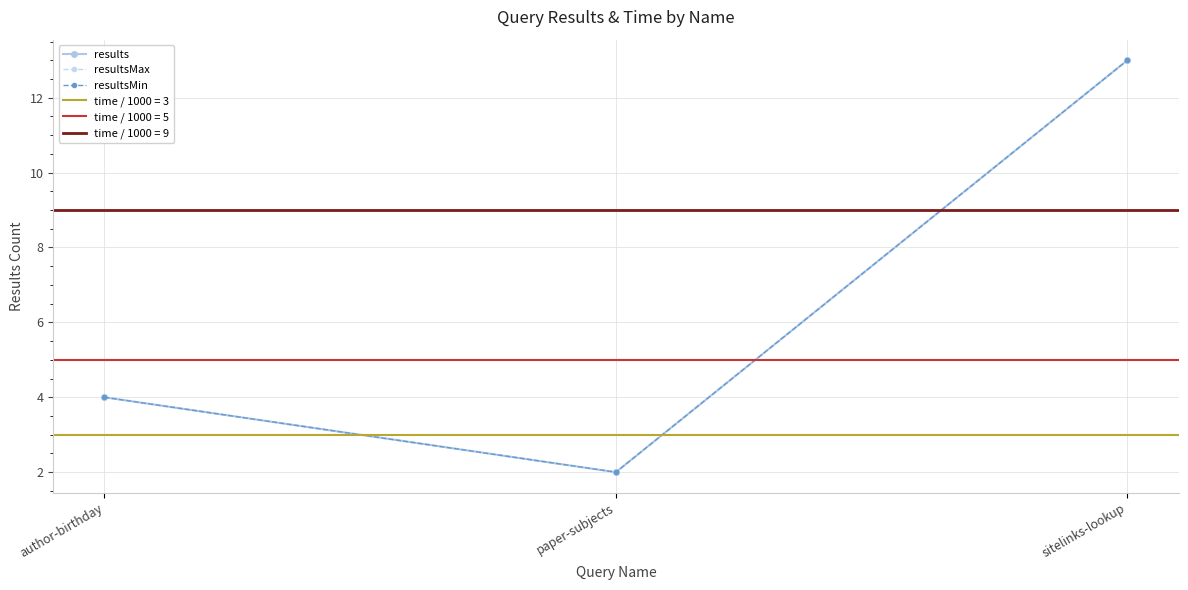

What is the sum of all resultsMax values?

19